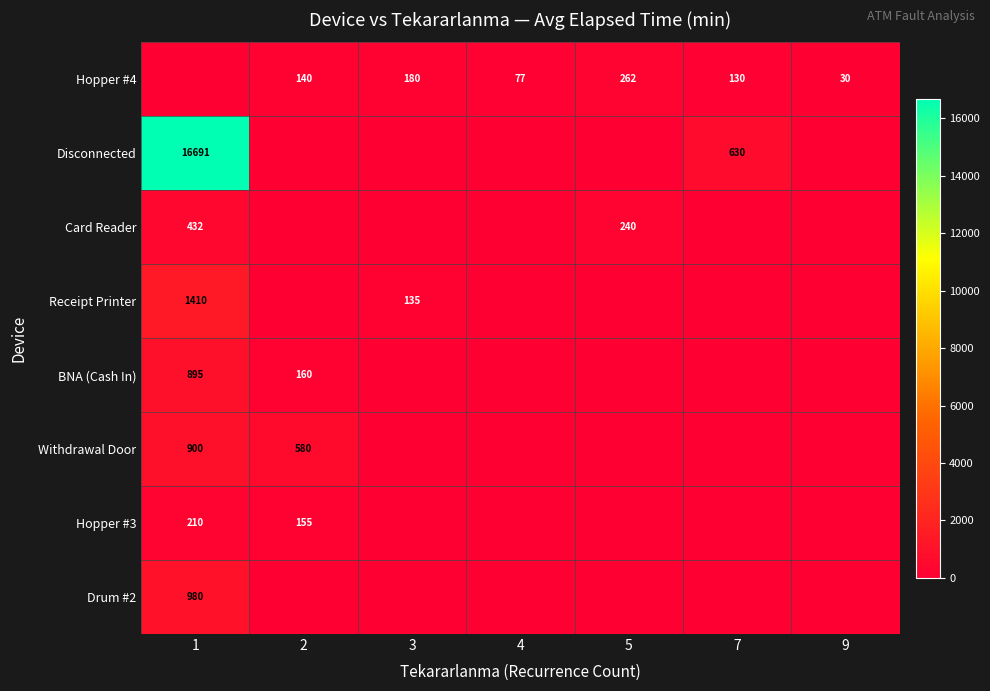

The value of Hopper #4 at 7 is 130. True or false?

True